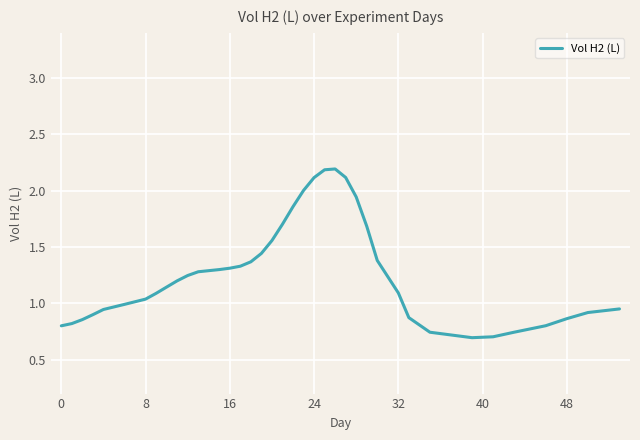

What is the maximum value shown in the chart?

2.2